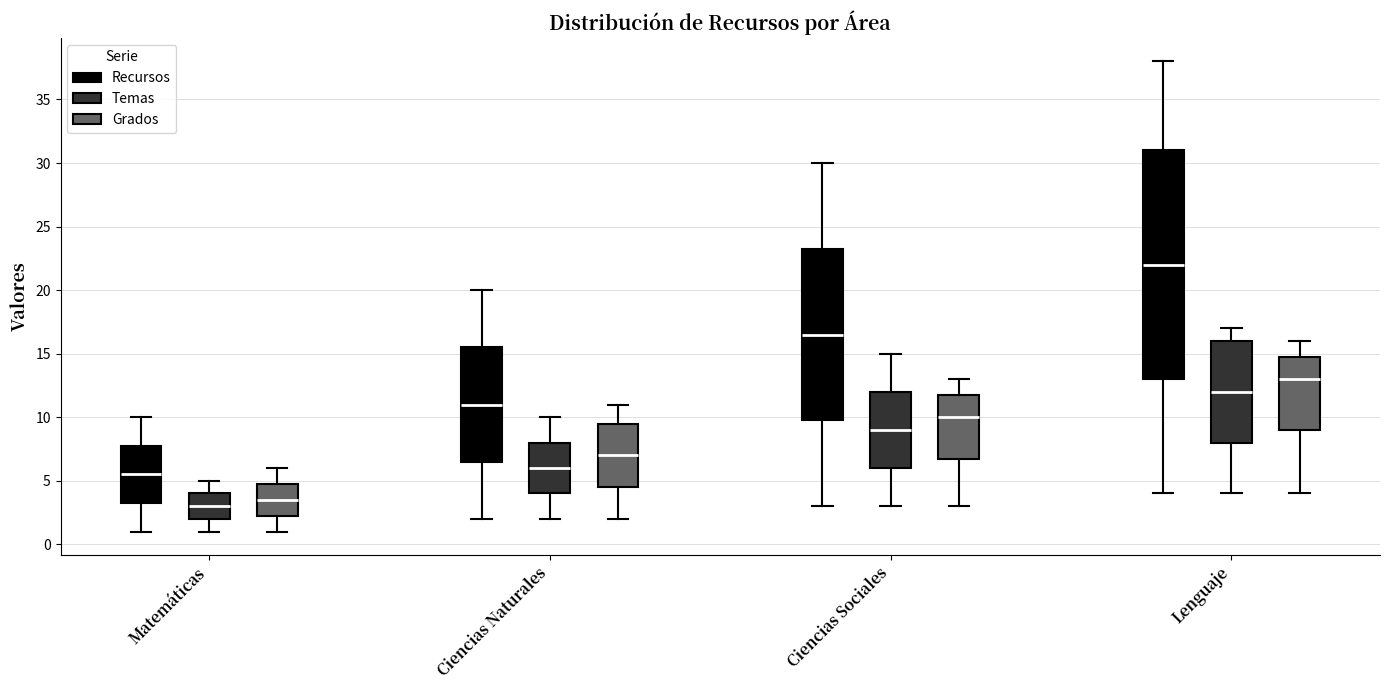

Reading left to right, read every box against the y-axis: the position of its median line, the range the box covers, and the ends of its whiskers. The values are not printed on the chart, so give them approximately, as read against the axis.

Matemáticas (Recursos): median 5.5, box 3.5 to 8.0, whiskers 1.0 to 10.0
Matemáticas (Temas): median 3.0, box 2.0 to 4.0, whiskers 1.0 to 5.0
Matemáticas (Grados): median 3.5, box 2.5 to 5.0, whiskers 1.0 to 6.0
Ciencias Naturales (Recursos): median 11.0, box 6.5 to 15.5, whiskers 2.0 to 20.0
Ciencias Naturales (Temas): median 6.0, box 4.0 to 8.0, whiskers 2.0 to 10.0
Ciencias Naturales (Grados): median 7.0, box 4.5 to 9.5, whiskers 2.0 to 11.0
Ciencias Sociales (Recursos): median 16.5, box 10.0 to 23.5, whiskers 3.0 to 30.0
Ciencias Sociales (Temas): median 9.0, box 6.0 to 12.0, whiskers 3.0 to 15.0
Ciencias Sociales (Grados): median 10.0, box 7.0 to 12.0, whiskers 3.0 to 13.0
Lenguaje (Recursos): median 22.0, box 13.0 to 31.0, whiskers 4.0 to 38.0
Lenguaje (Temas): median 12.0, box 8.0 to 16.0, whiskers 4.0 to 17.0
Lenguaje (Grados): median 13.0, box 9.0 to 15.0, whiskers 4.0 to 16.0